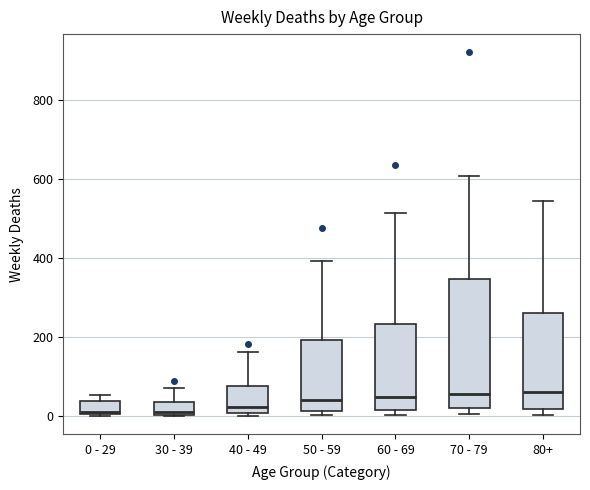

Comparing the boxes themselves (not the whiskers), which one is the tallest?

70 - 79